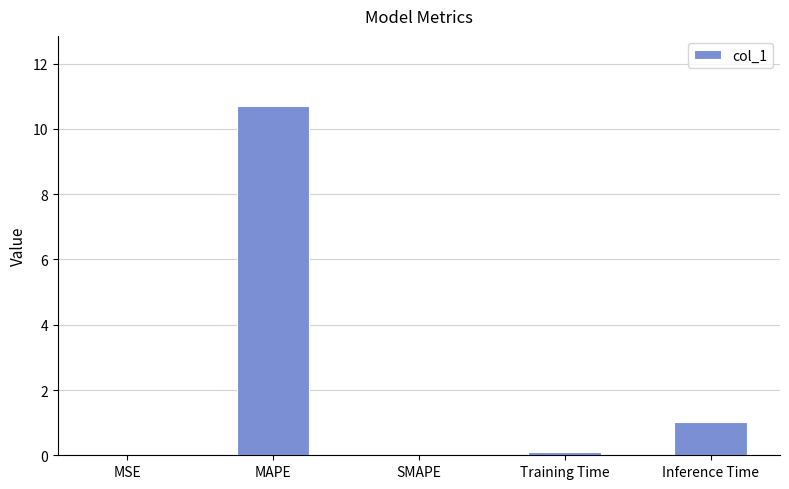

Which category has the highest value across all series?

MAPE